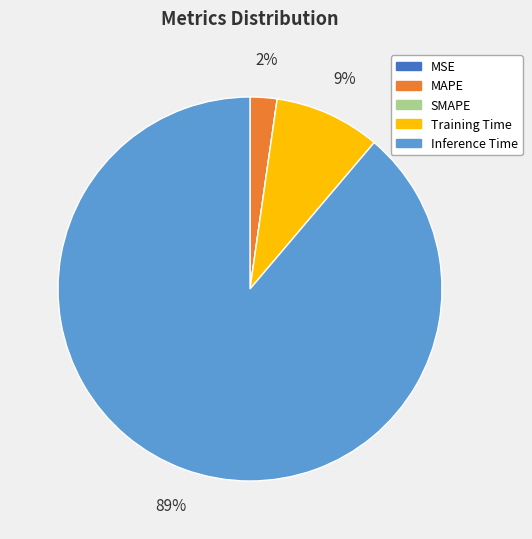

The MAPE slice represents 12% of the pie. True or false?

False